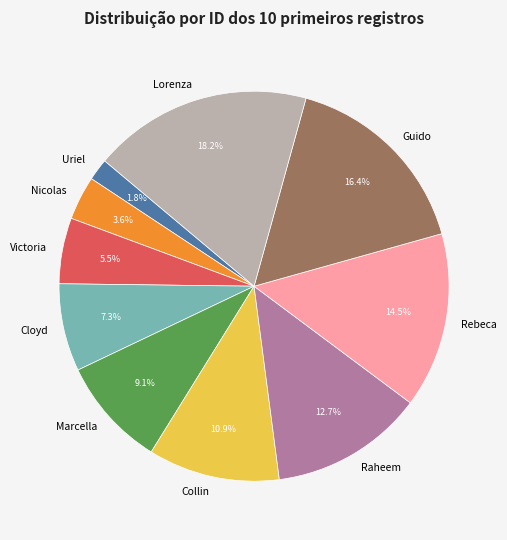

Which slice is the smallest?

Uriel